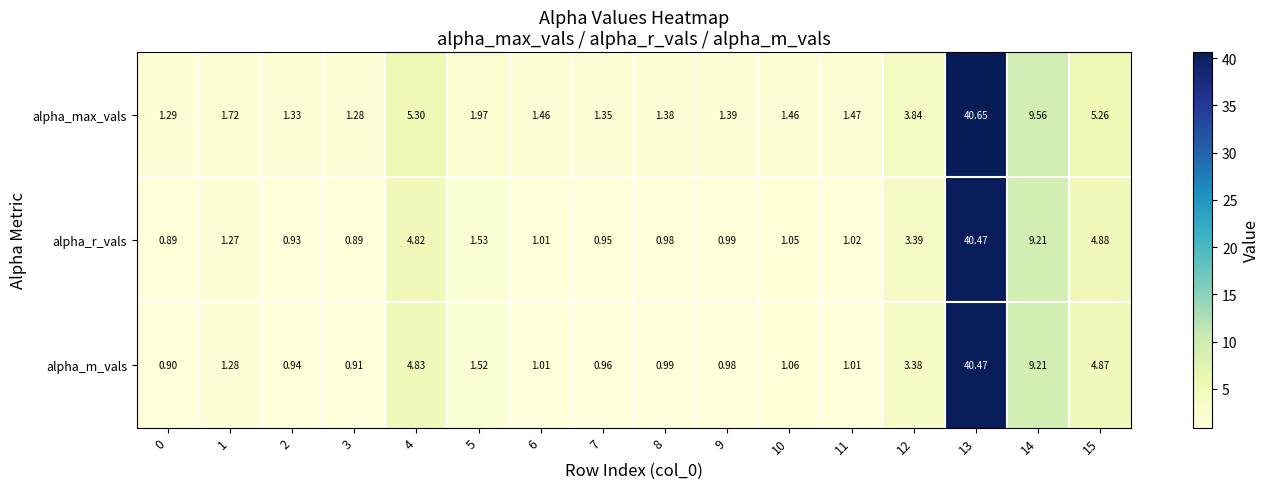

How many values in the alpha_m_vals series are below 1?

6